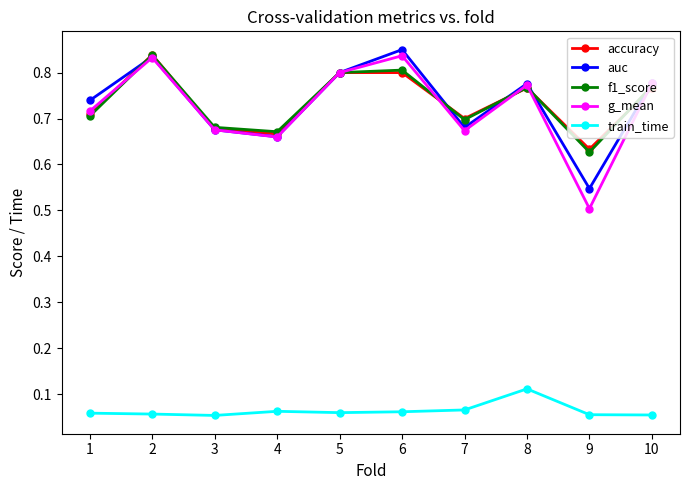

True or false: g_mean and train_time cross at least once.

False